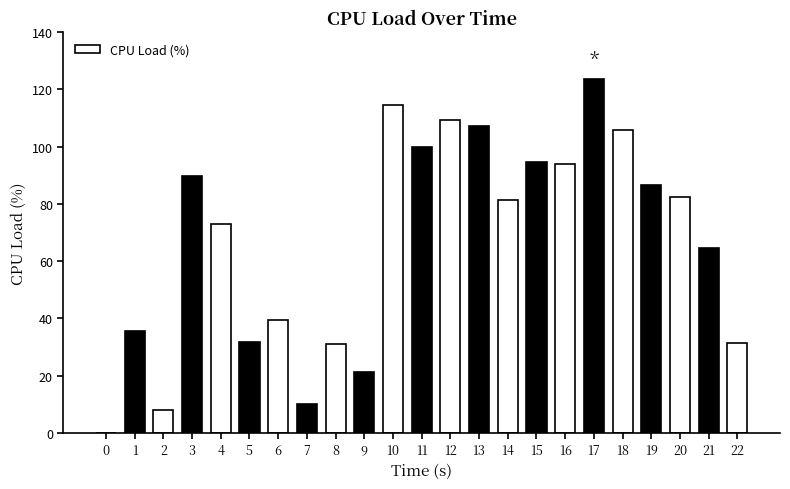

Count the number of values greater than 81.

12